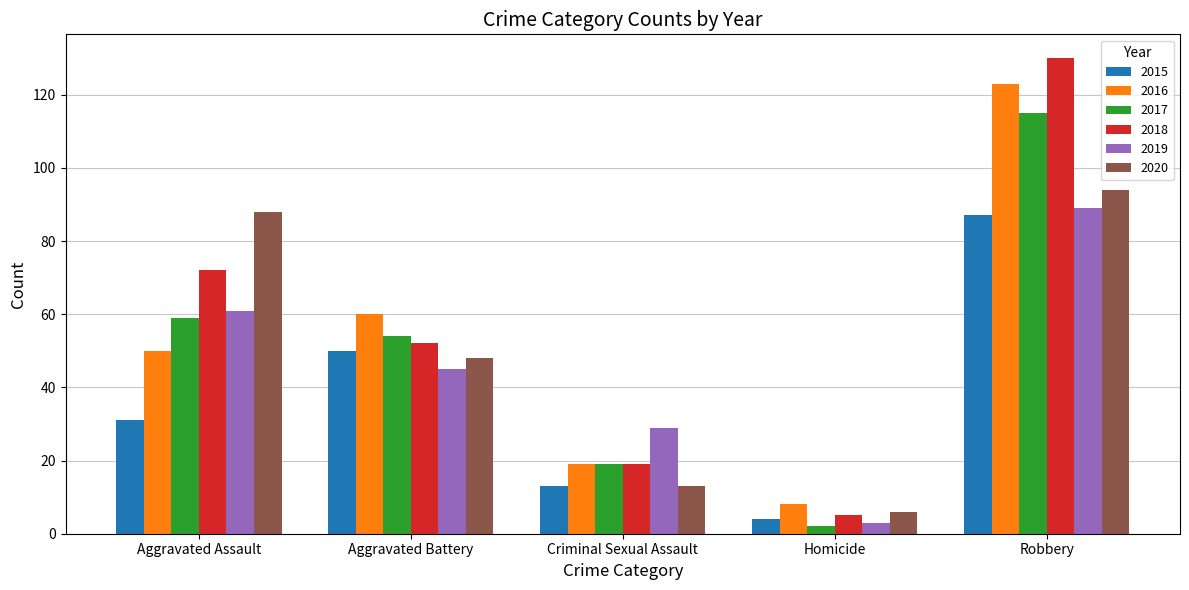

How many bars are there in total?

30